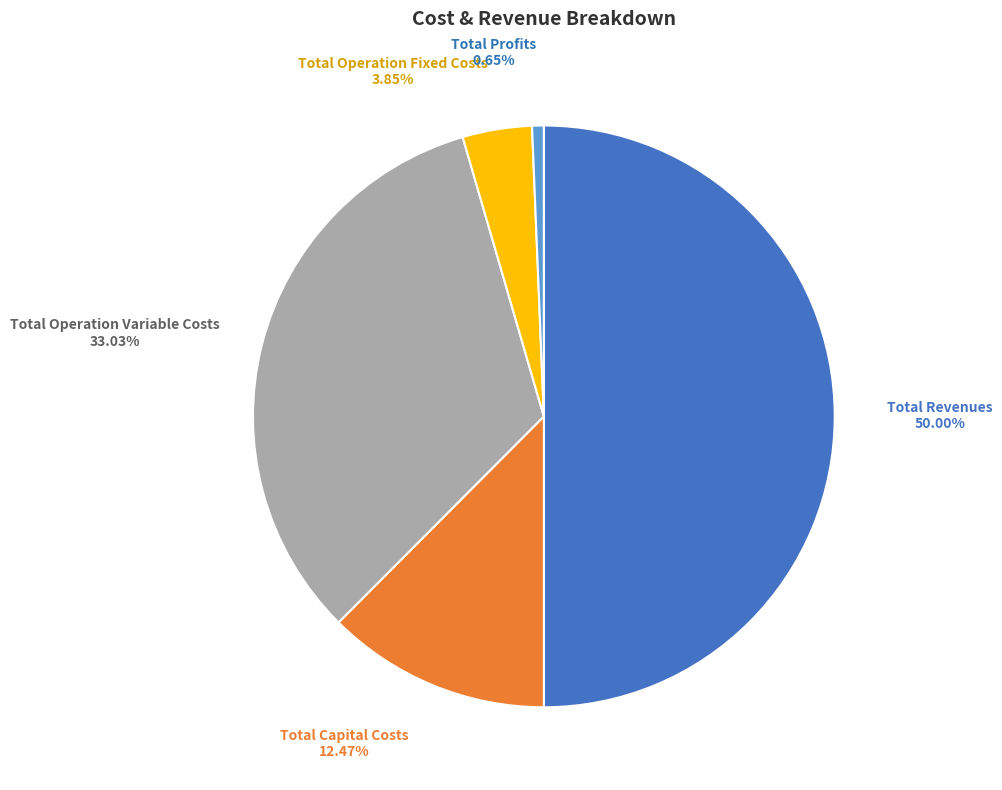

What is the ratio of the value at Total Operation Variable Costs to the value at Total Capital Costs?

2.6